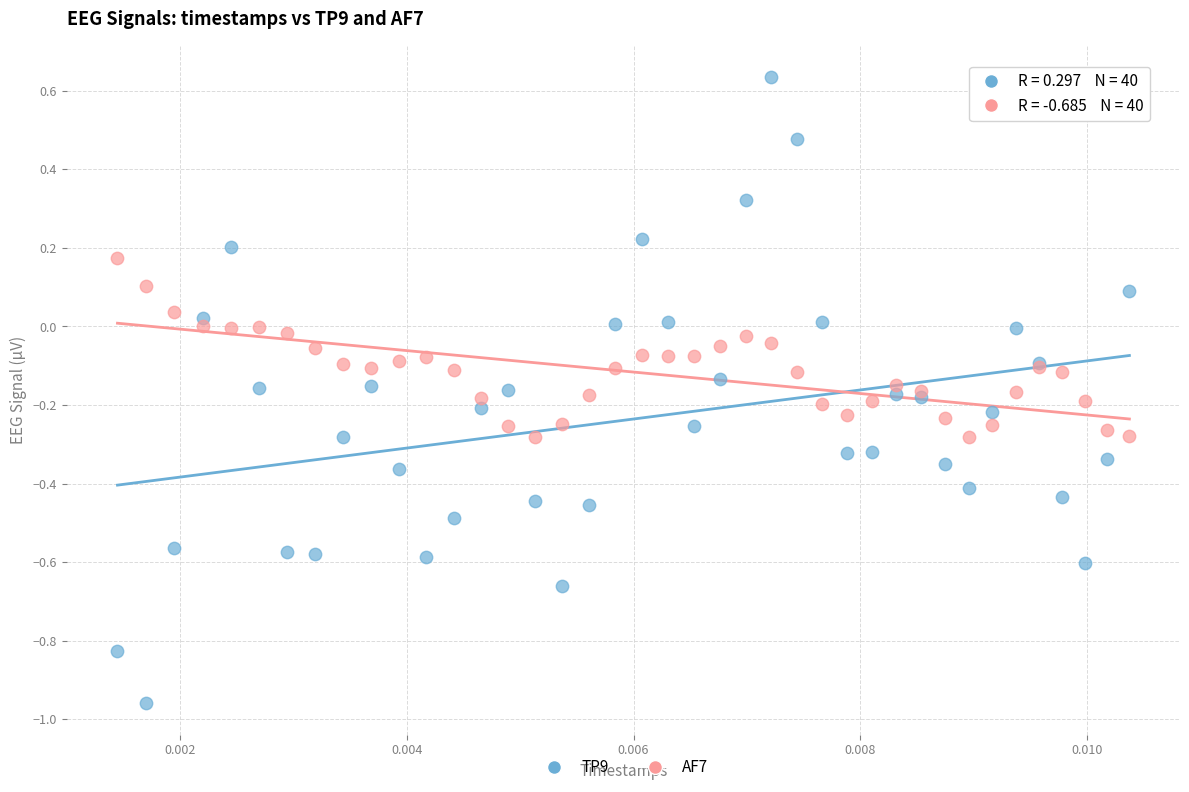

Which series has the widest spread of Y values?

TP9